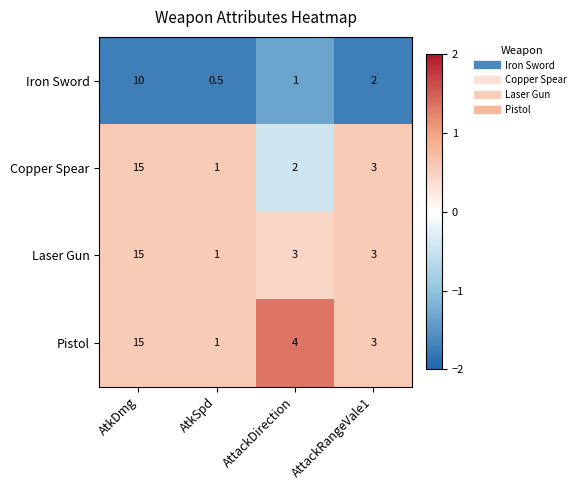

How many categories are shown in the chart?

4